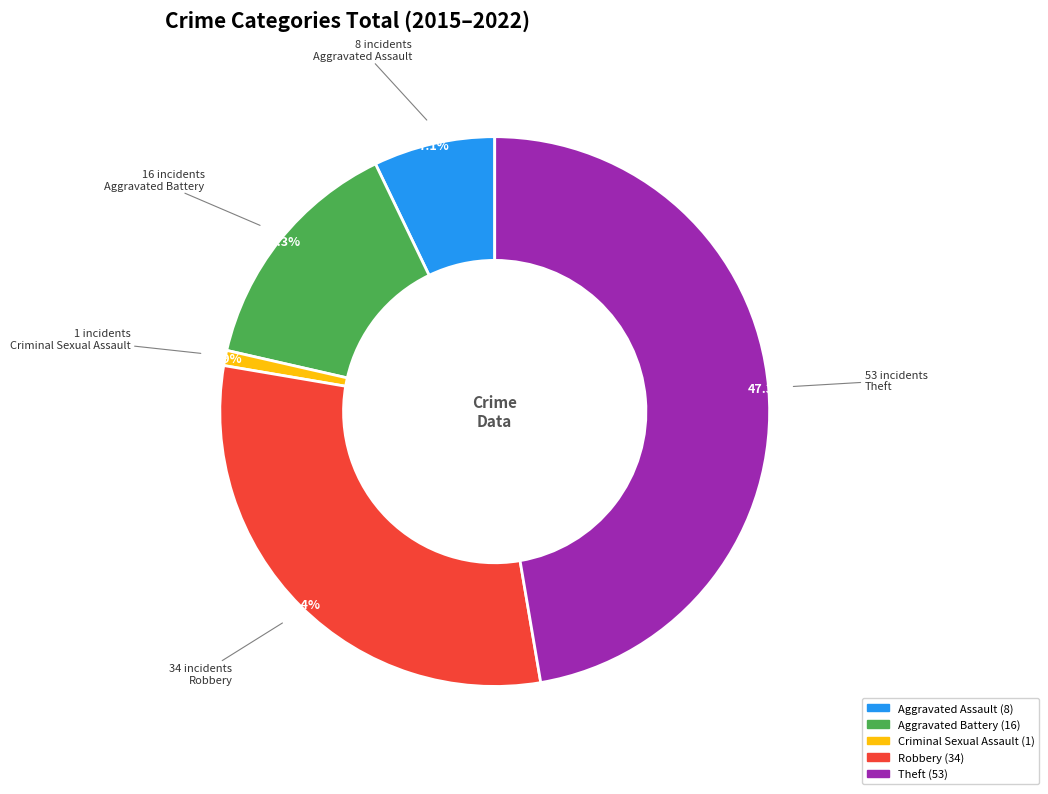

How many segments does this pie chart have?

5